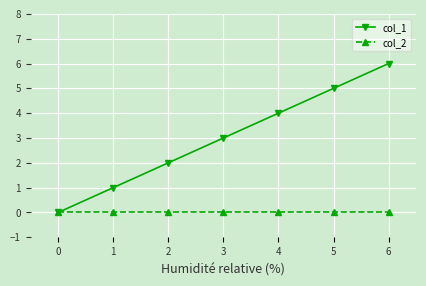

At which category is the sum across all series the highest?

6